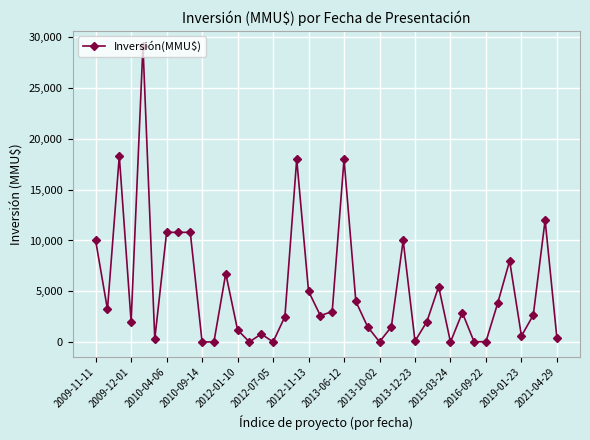

How many lines are shown in the chart?

1